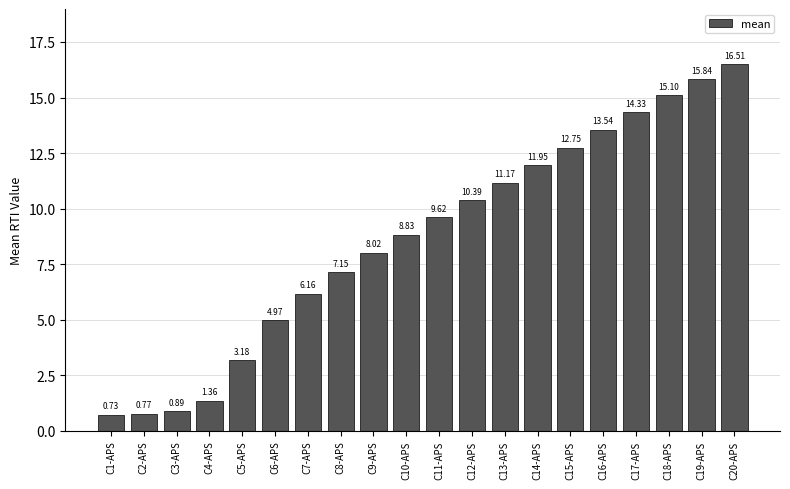

List the labels in order of value, largest first.

C20-APS, C19-APS, C18-APS, C17-APS, C16-APS, C15-APS, C14-APS, C13-APS, C12-APS, C11-APS, C10-APS, C9-APS, C8-APS, C7-APS, C6-APS, C5-APS, C4-APS, C3-APS, C2-APS, C1-APS